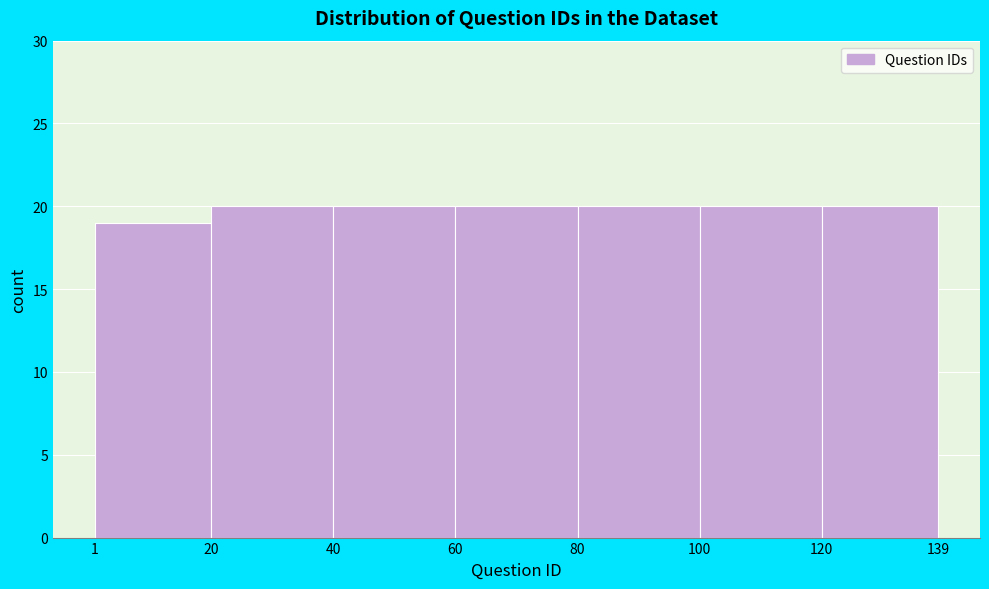

How tall is the bar that spans 60 to 80 on the x-axis? The values are not printed on the chart, so give them approximately, as read against the axis.

20